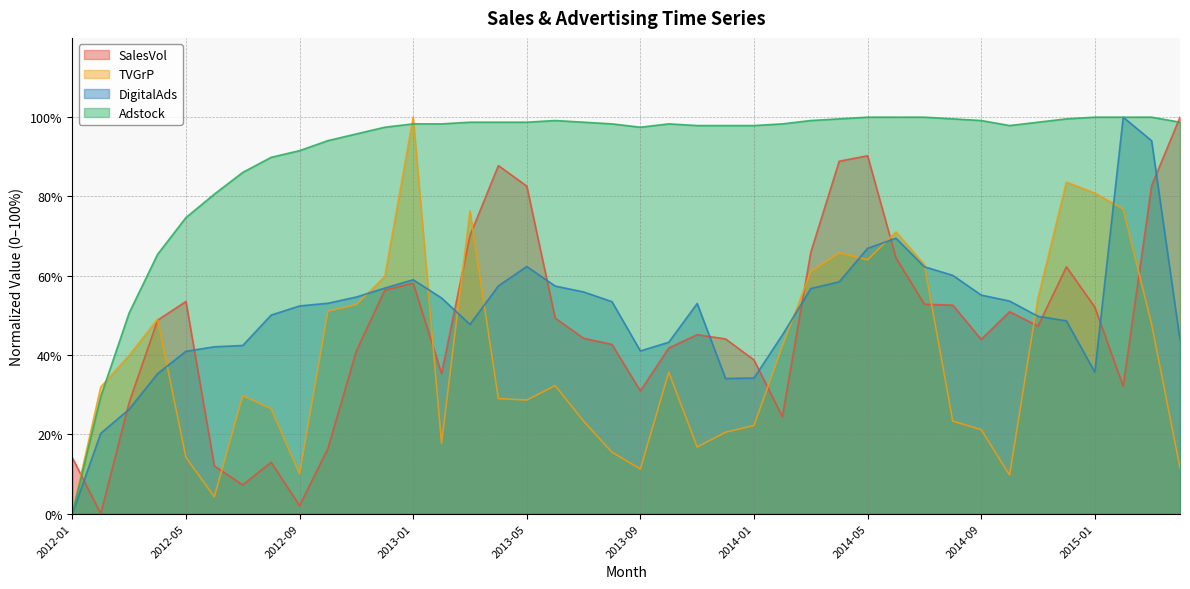

True or false: DigitalAds and TVGrP intersect in this chart.

True